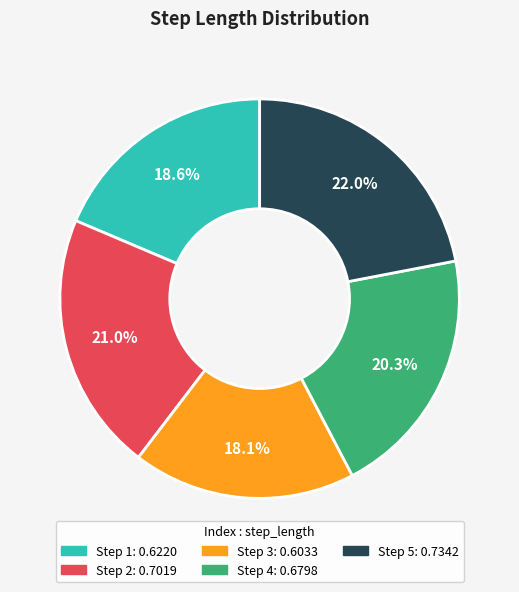

To the nearest percent, what is the average slice percentage?

20%